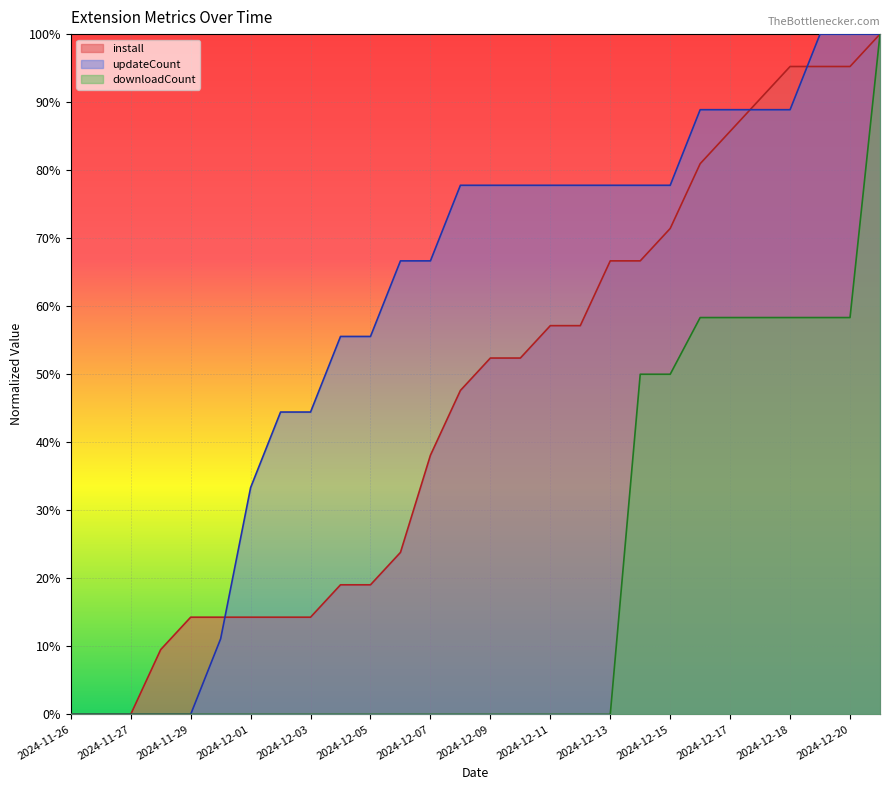

What is the total value across all series at 2024-11-30?

0.3